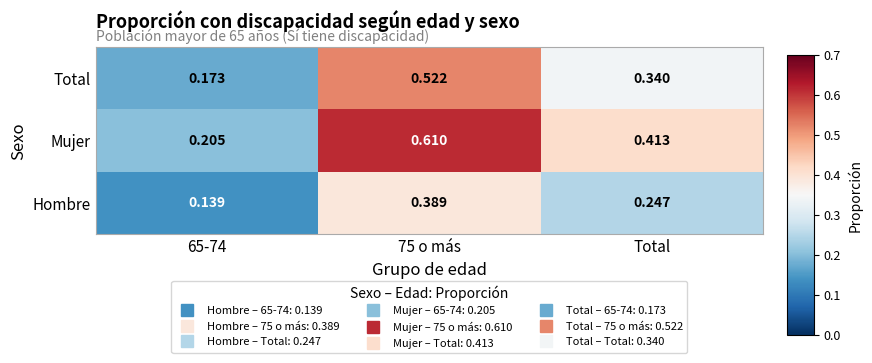

List the series in order of their overall mean, highest first.

Mujer, Total, Hombre